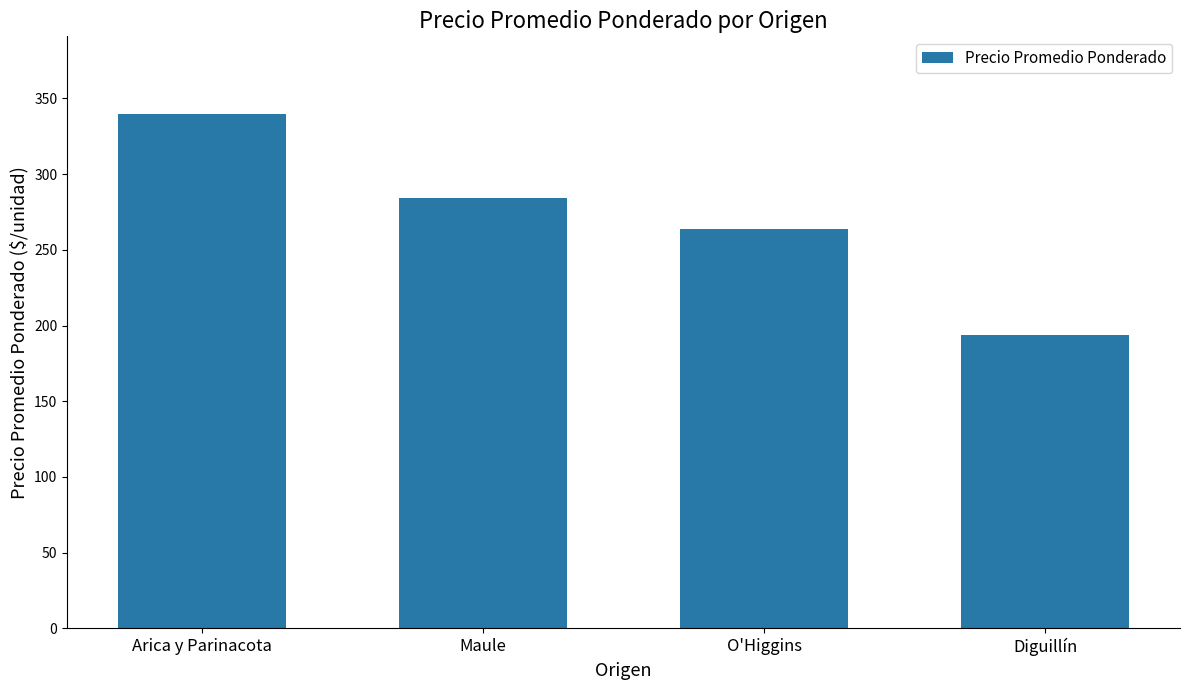

List the labels in order of value, smallest first.

Diguillín, O'Higgins, Maule, Arica y Parinacota